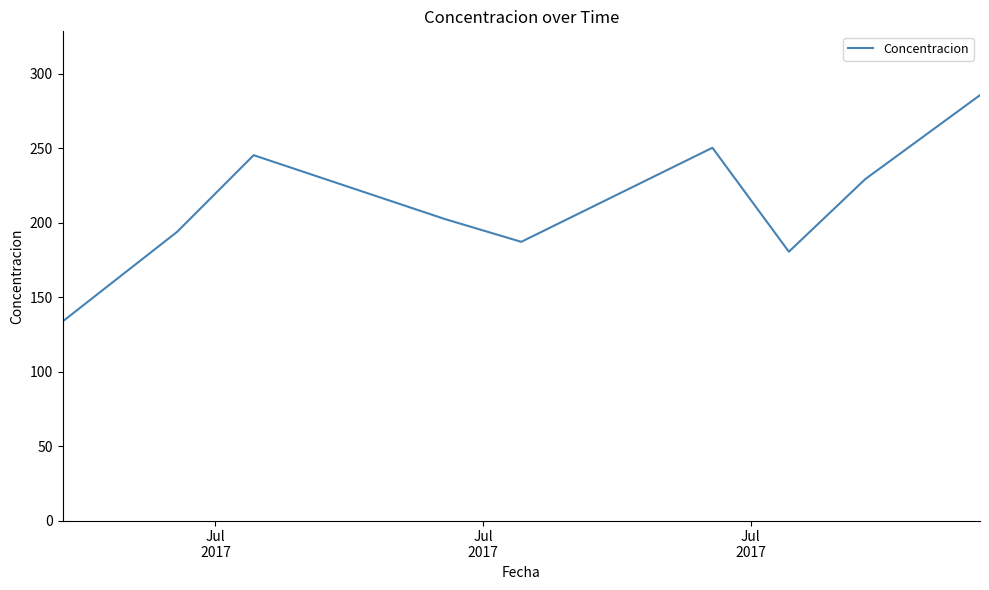

Does the chart display data point markers on the line(s)?

No